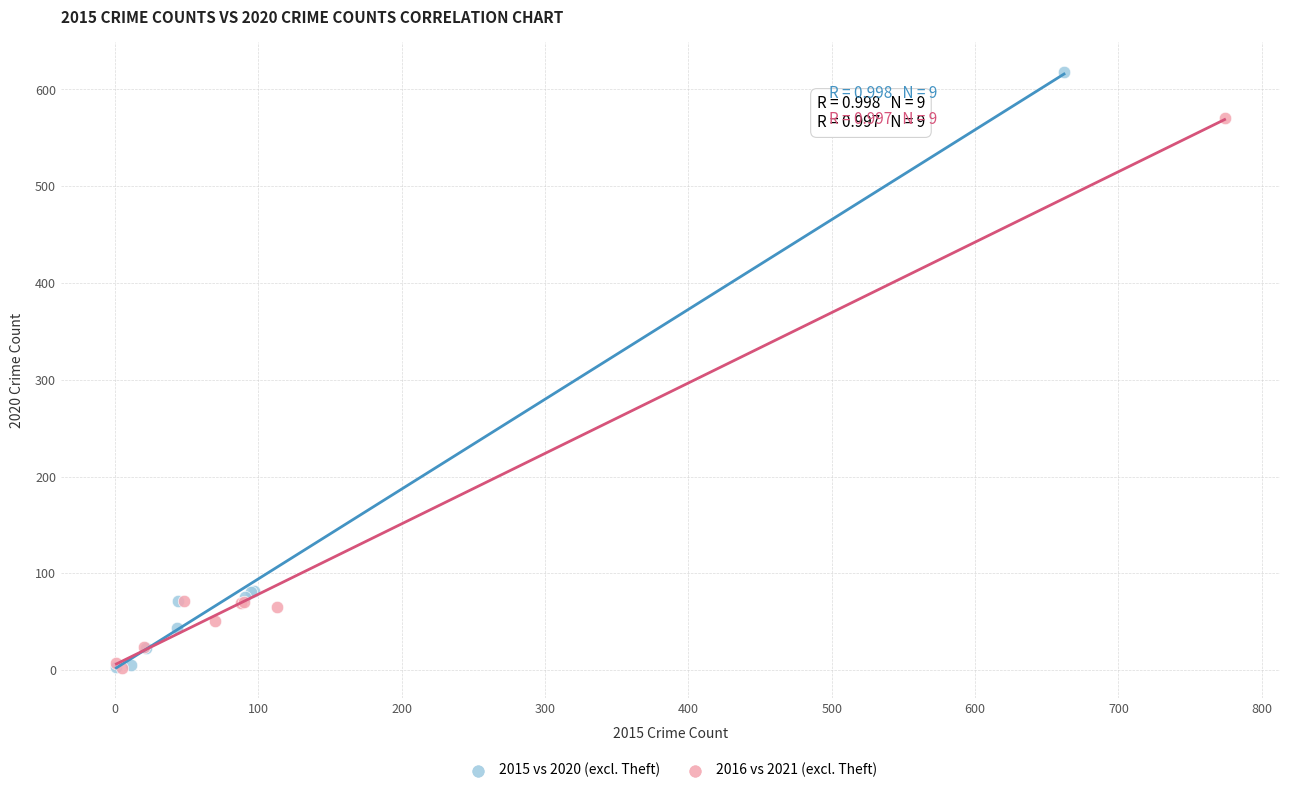

Which series reaches the maximum Y coordinate?

2015 vs 2020 (excl. Theft)